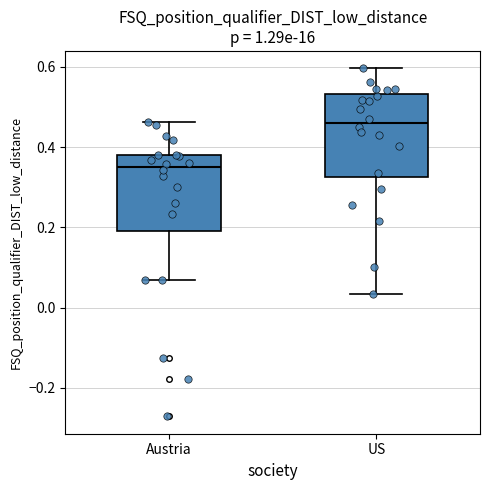

Reading left to right, read every box against the y-axis: the position of its median line, the range the box covers, and the ends of its whiskers. The values are not printed on the chart, so give them approximately, as read against the axis.

Austria: median 0.36, box 0.20 to 0.38, whiskers 0.06 to 0.46
US: median 0.46, box 0.32 to 0.54, whiskers 0.04 to 0.60